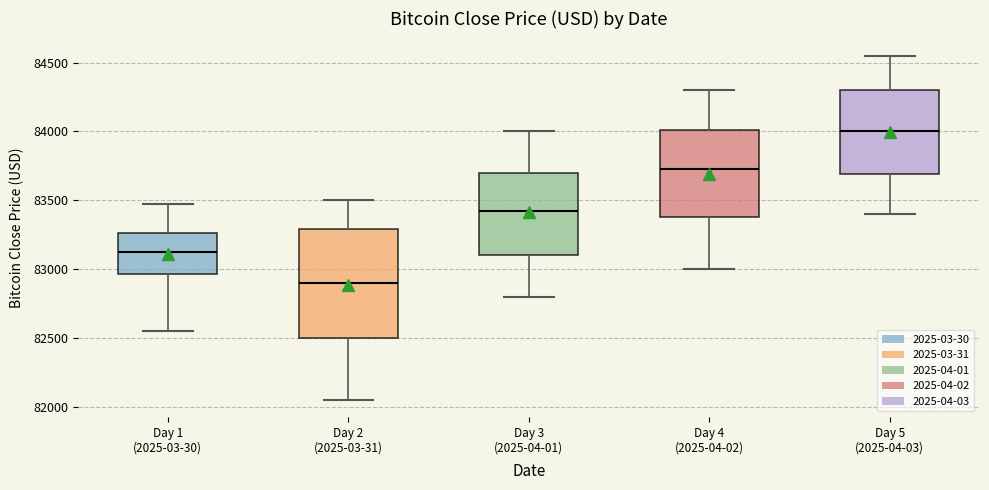

Which box is the tallest, from its lower edge to its upper edge?

Day 2 (2025-03-31)